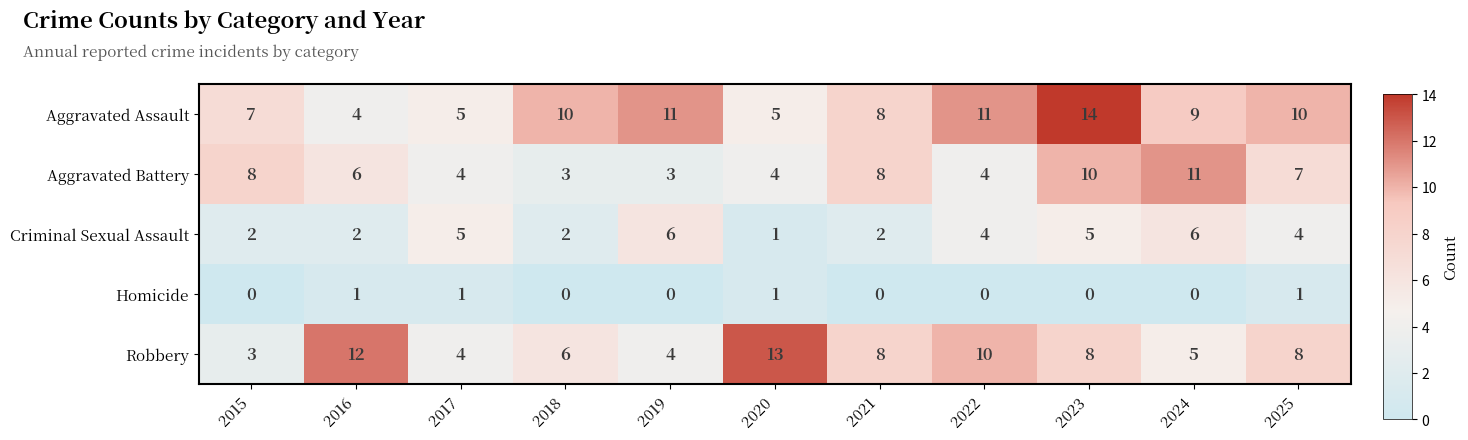

Where does the Robbery series first go above 8?

2016